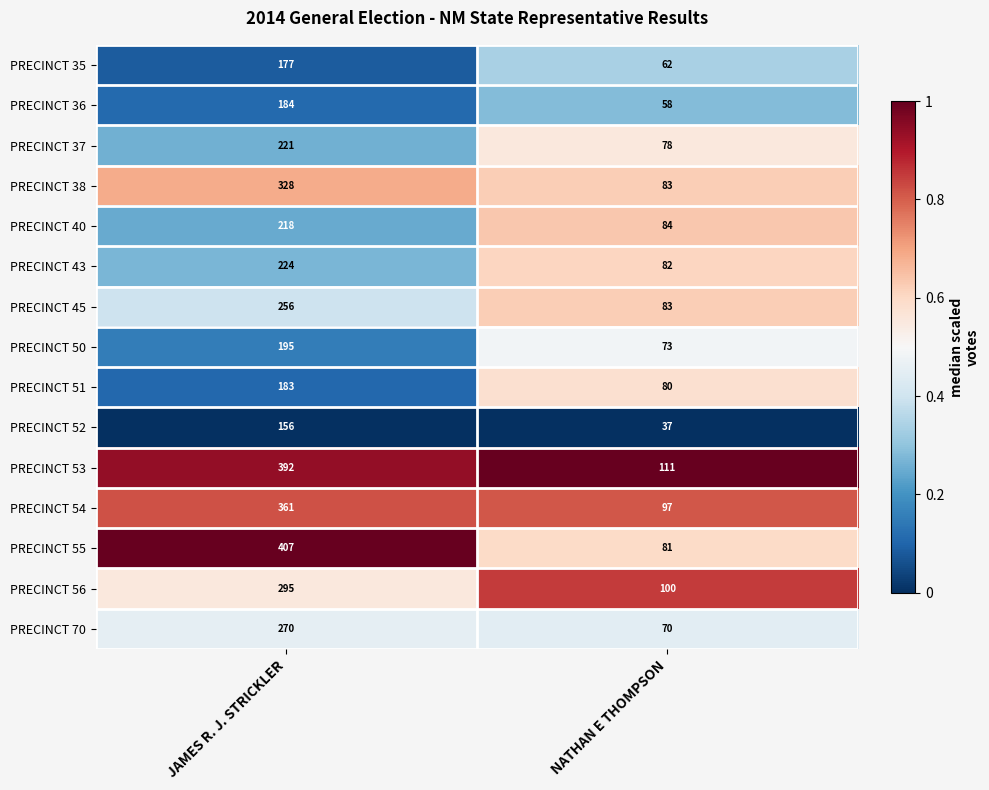

True or false: PRECINCT 43 has a value of 224 at JAMES R. J. STRICKLER.

True